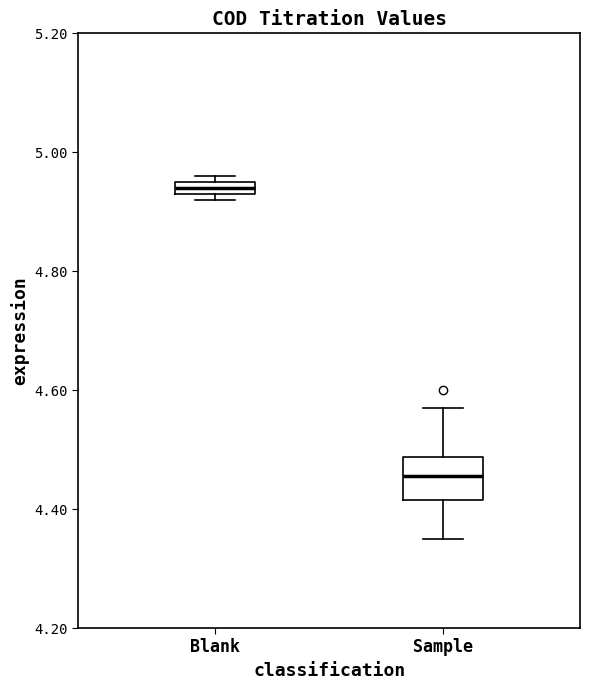

Where is the upper edge of the box for Blank on the y-axis? The values are not printed on the chart, so give them approximately, as read against the axis.

4.96